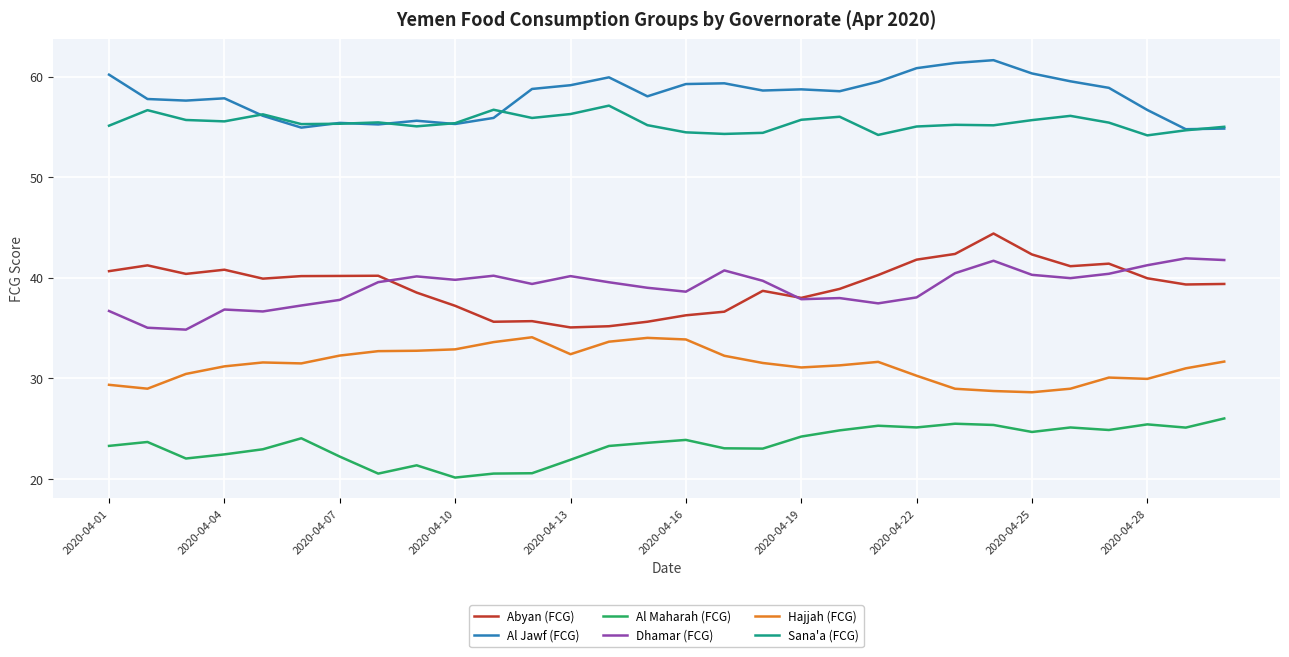

Does the chart display data point markers on the line(s)?

No